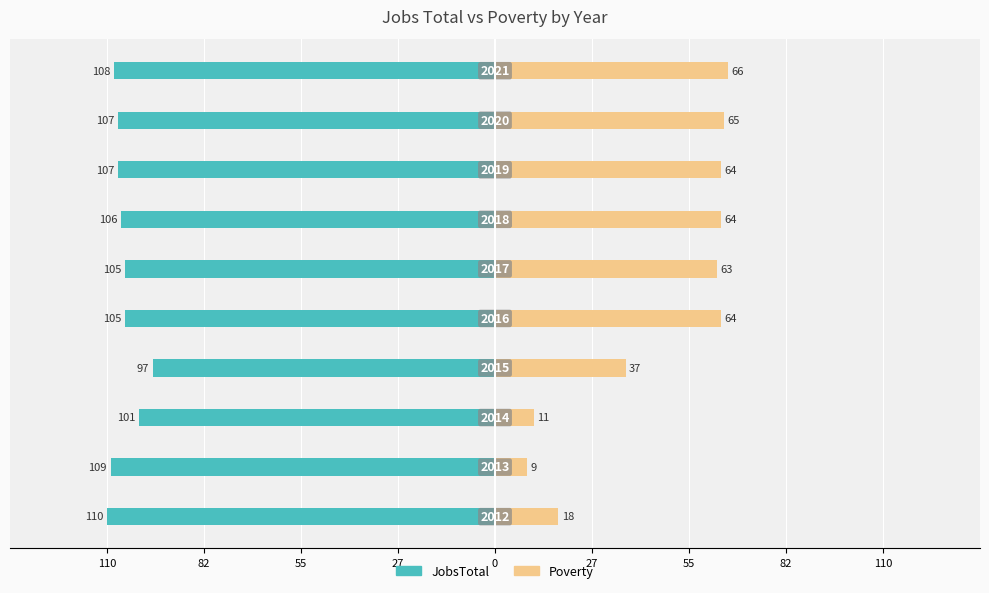

What are all the series names shown in the legend?

JobsTotal, Poverty